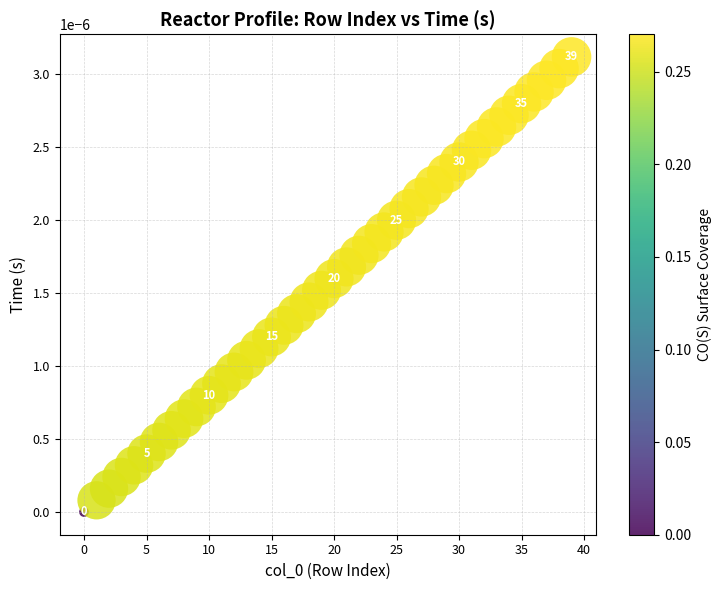

How many points are shown in the scatter plot?

40